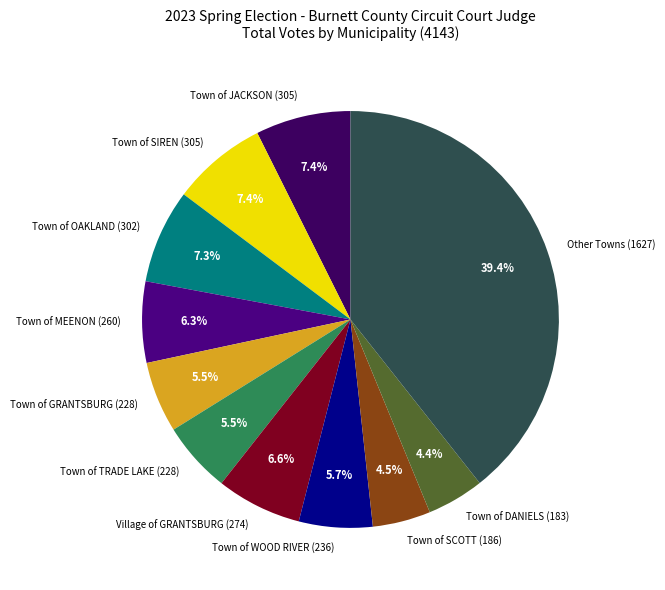

Which category has the biggest portion of the pie?

Other Towns (1627)